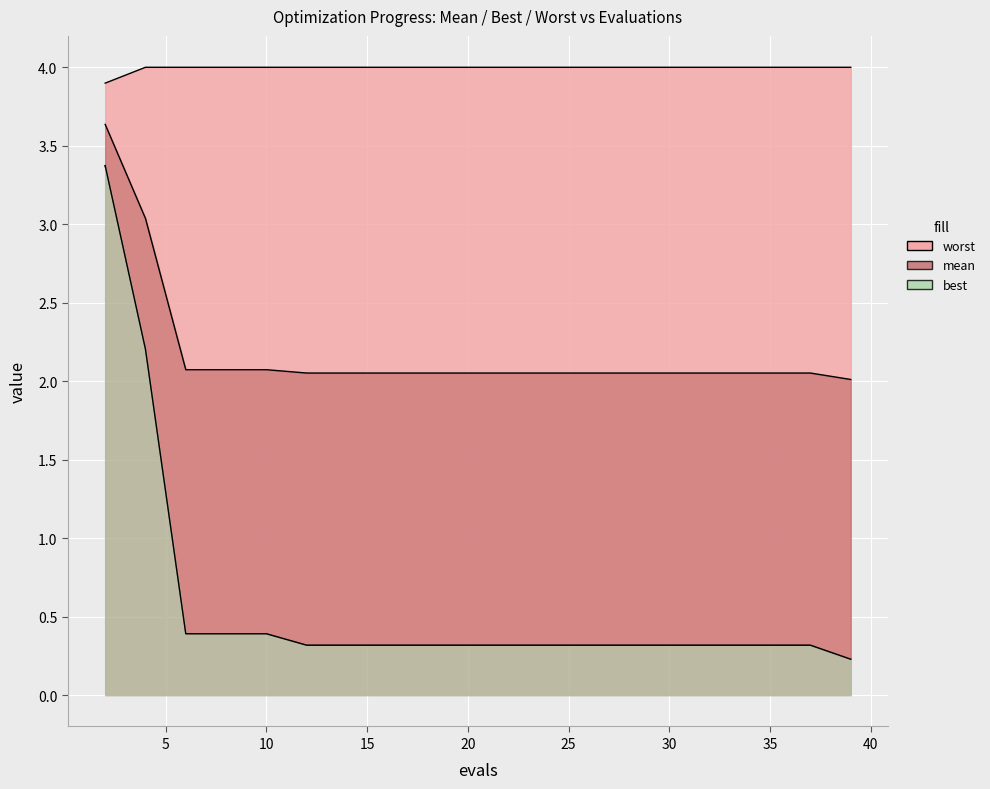

How many lines are shown in the chart?

3